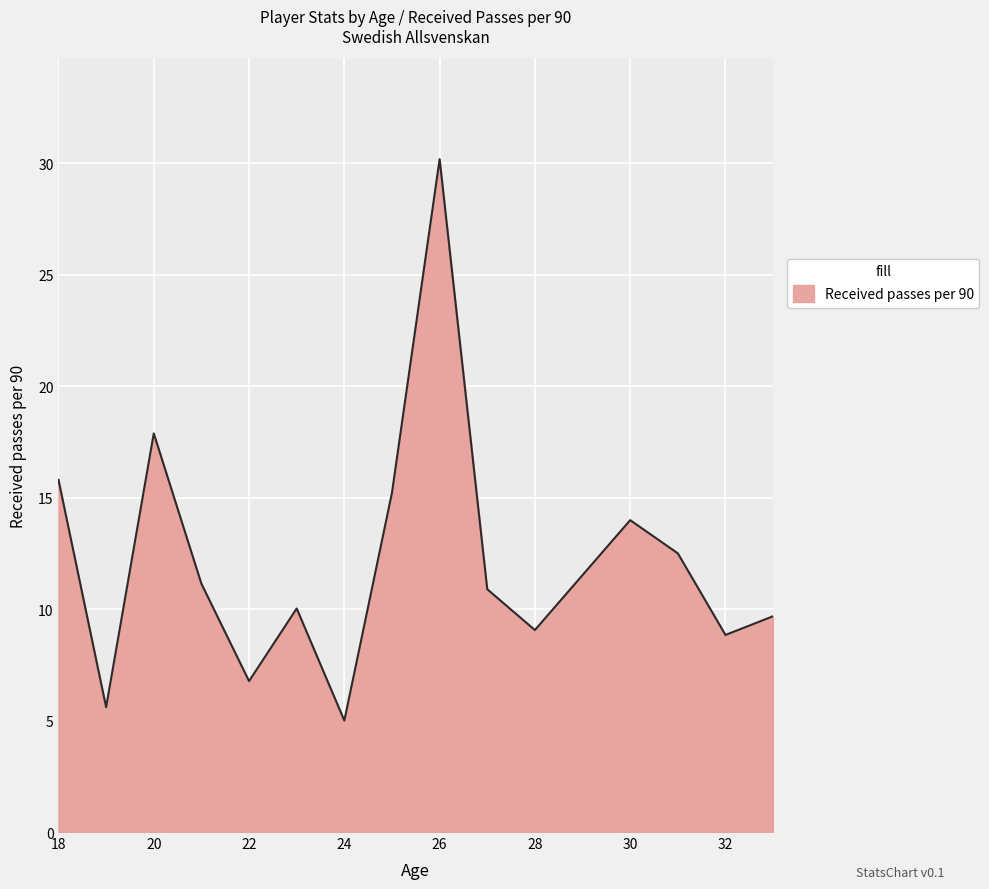

What is the difference between the maximum and minimum values?

25.2